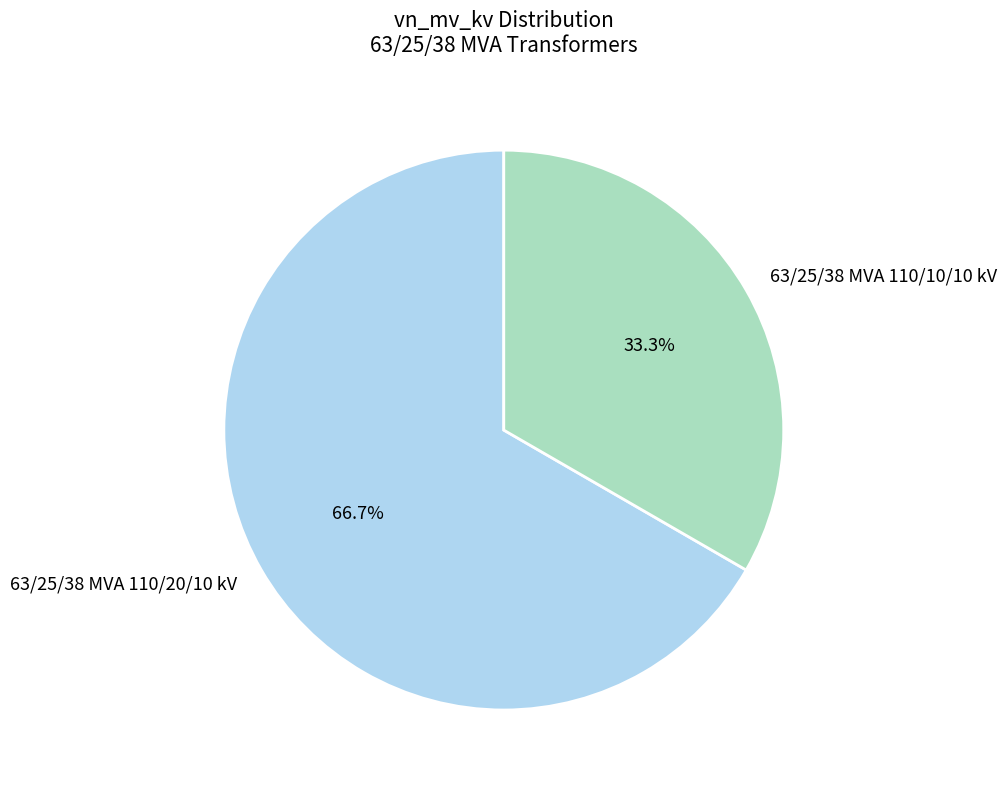

Which slice is the smallest?

63/25/38 MVA 110/10/10 kV